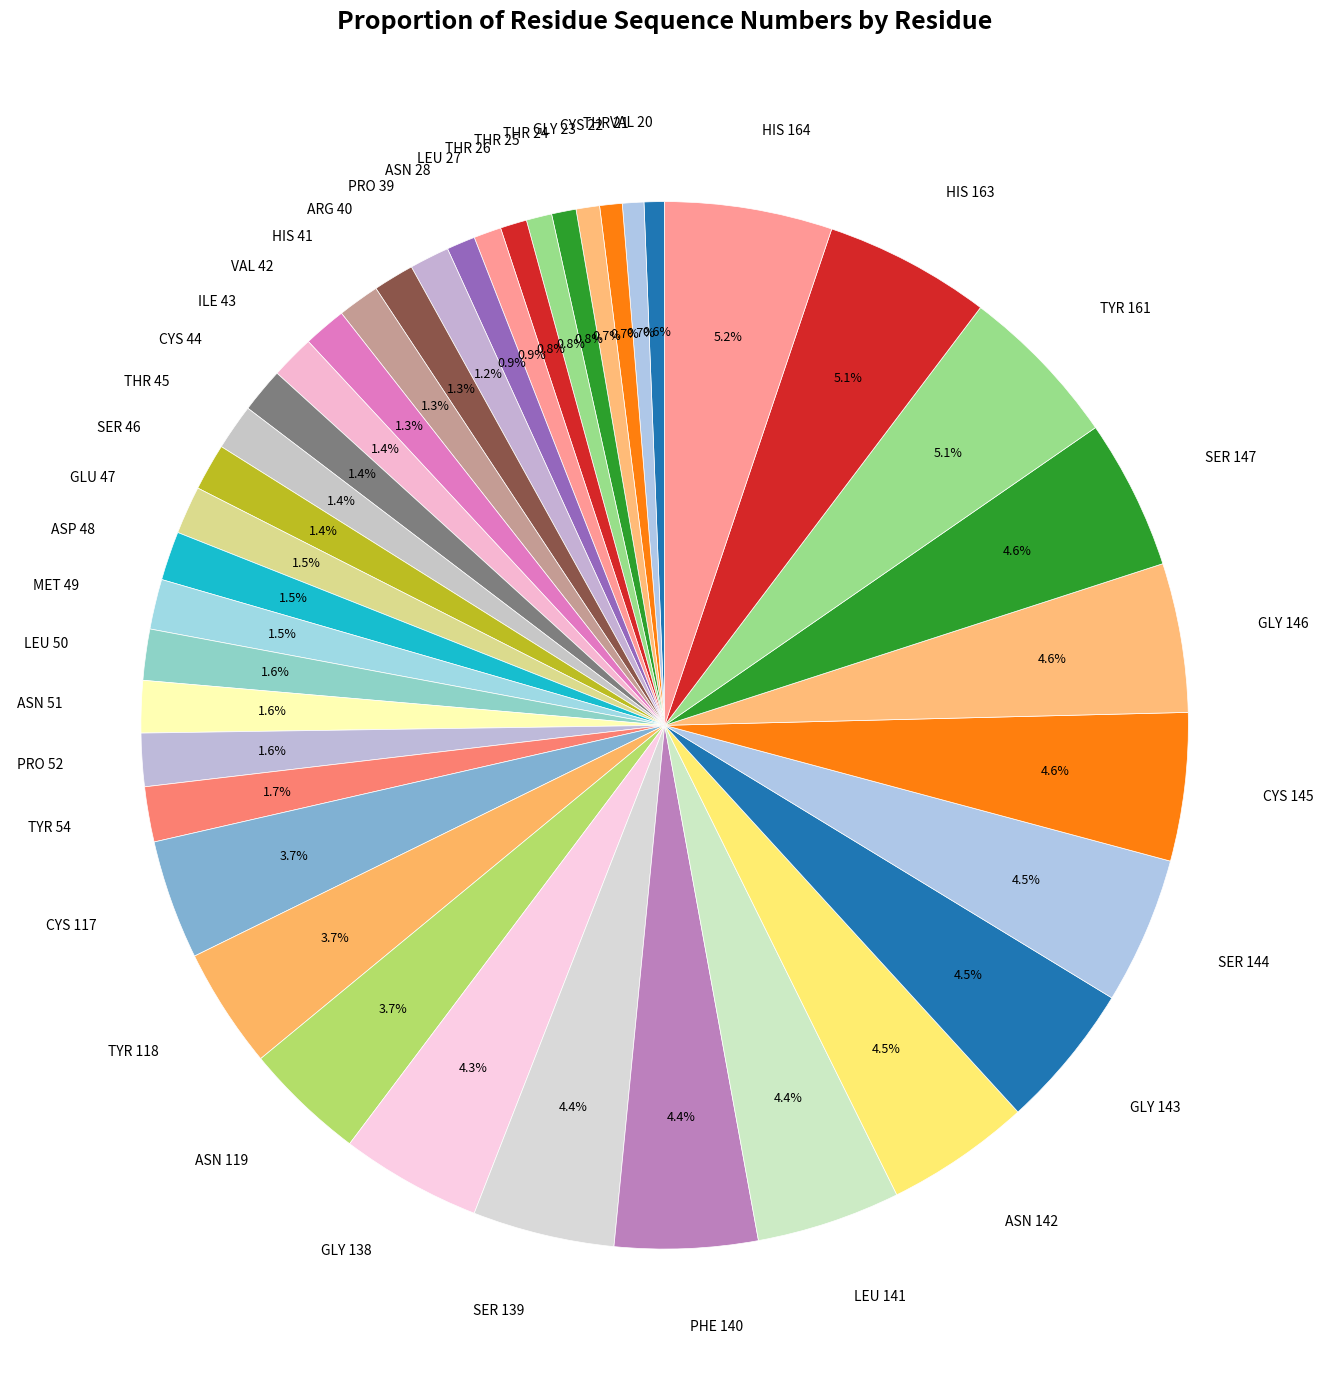

Do ARG 40 and ASN 119 together represent more than half of the pie?

No